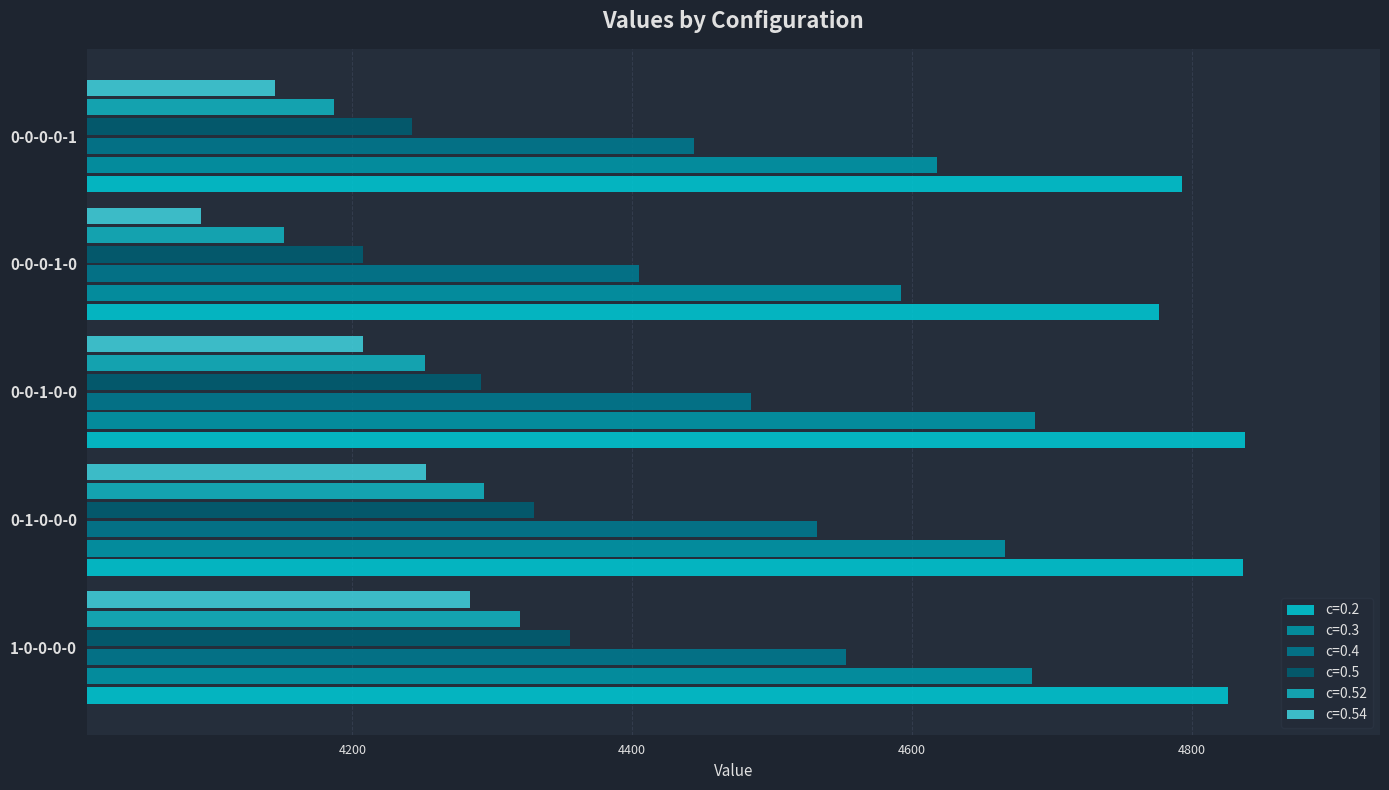

How many distinct data groups are displayed?

6